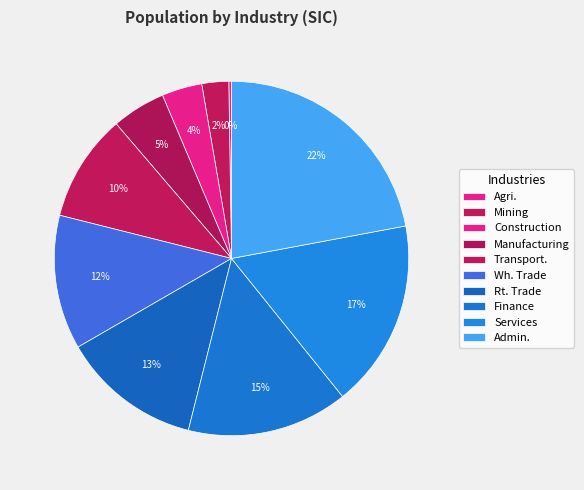

Rank the categories by value from lowest to highest.

Agri., Mining, Construction, Manufacturing, Transport., Wh. Trade, Rt. Trade, Finance, Services, Admin.